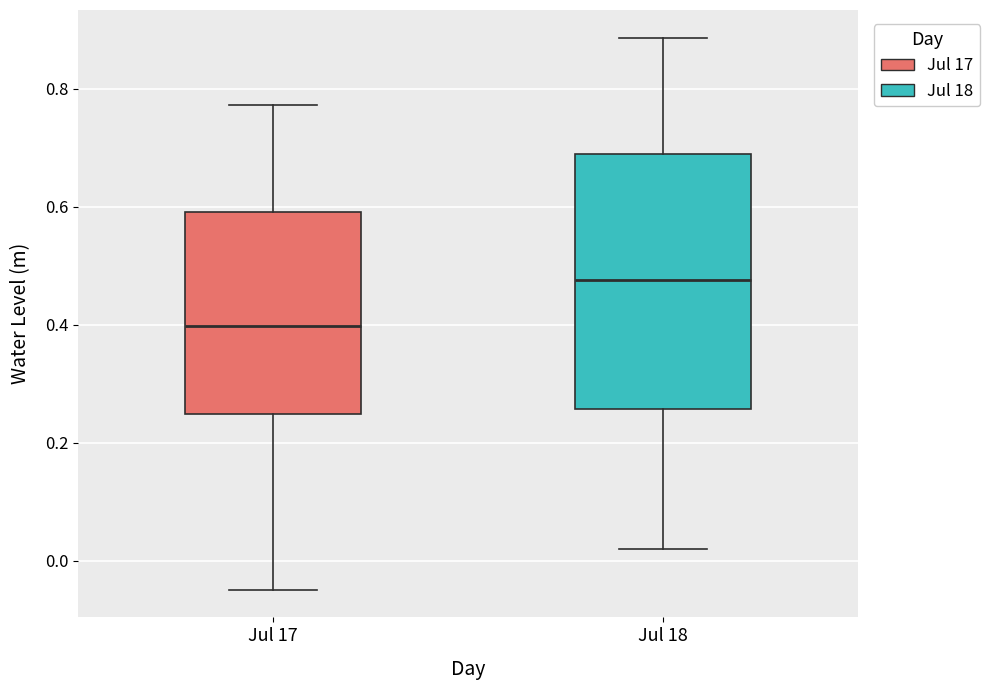

Where does the lower whisker of the box for Jul 18 end on the y-axis? The values are not printed on the chart, so give them approximately, as read against the axis.

0.02